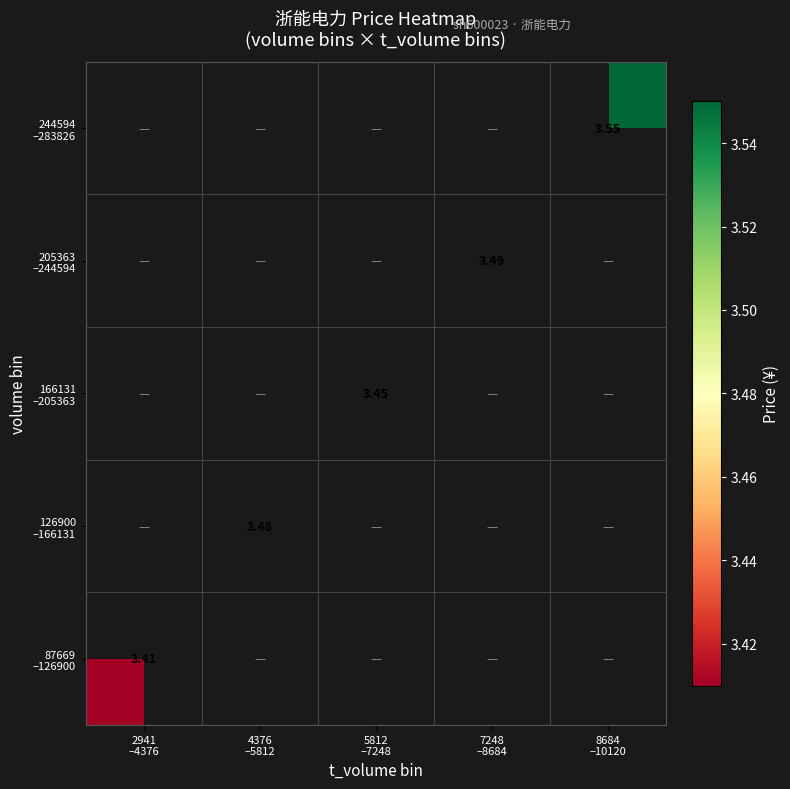

Count the number of categories in the chart.

5